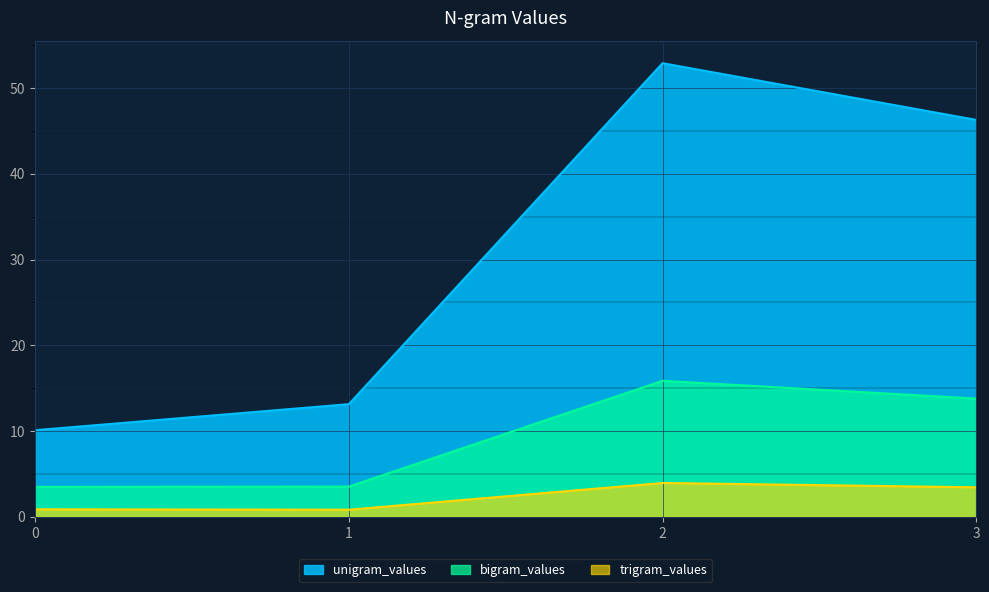

True or false: bigram_values and trigram_values intersect in this chart.

False